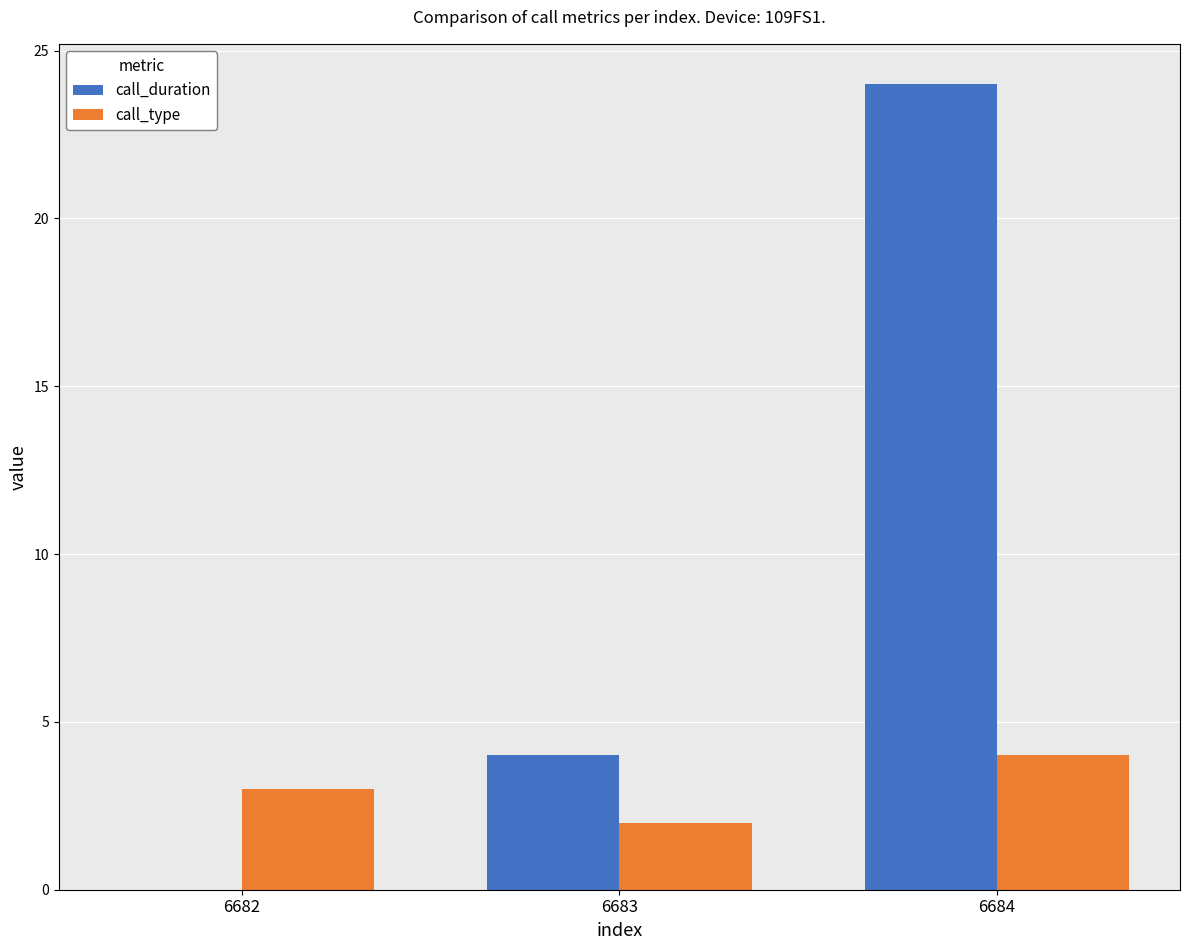

How many call_duration values are between 0 and 24?

3